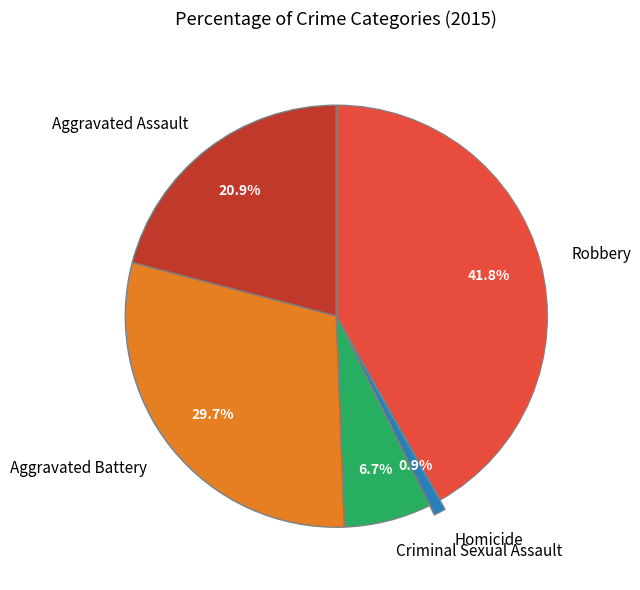

How many segments does this pie chart have?

5